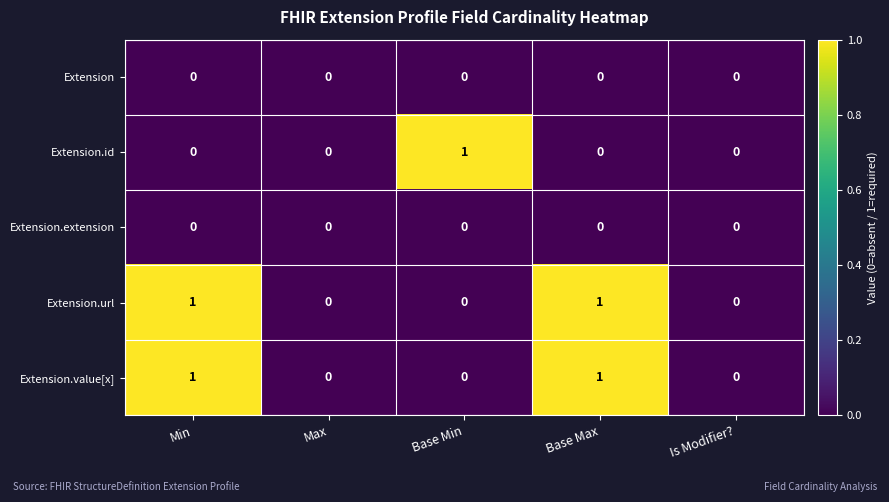

Is the value of Extension at Base Max greater than the value of Extension.value[x] at Base Max?

No